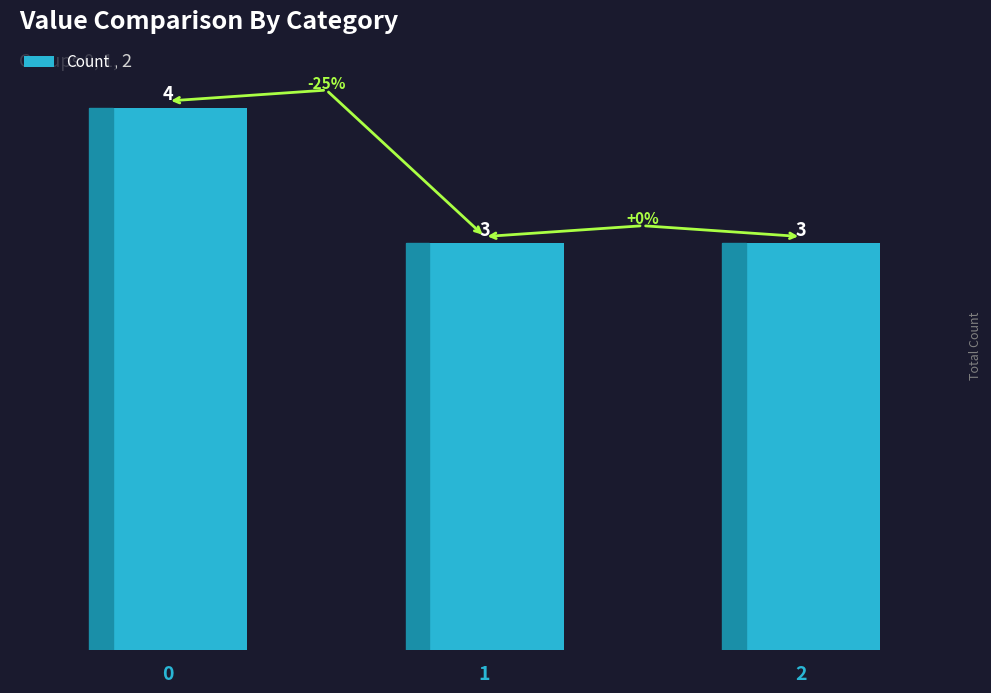

What is the difference between the maximum and minimum values?

1